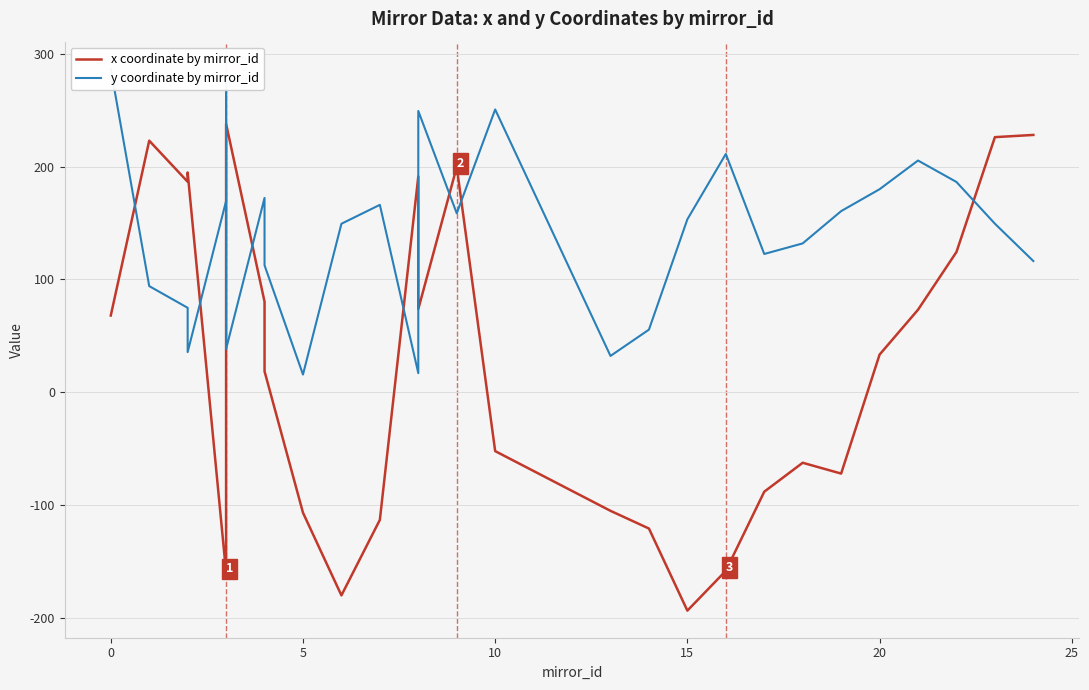

List the series in order of their overall mean, highest first.

y coordinate by mirror_id, x coordinate by mirror_id